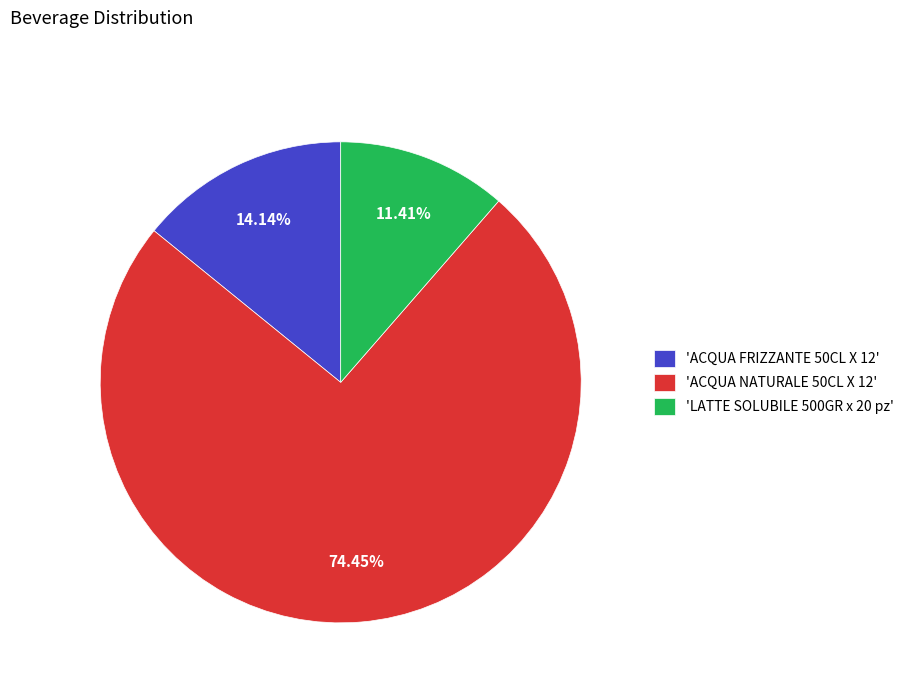

Which category accounts for the majority?

'ACQUA NATURALE 50CL X 12'